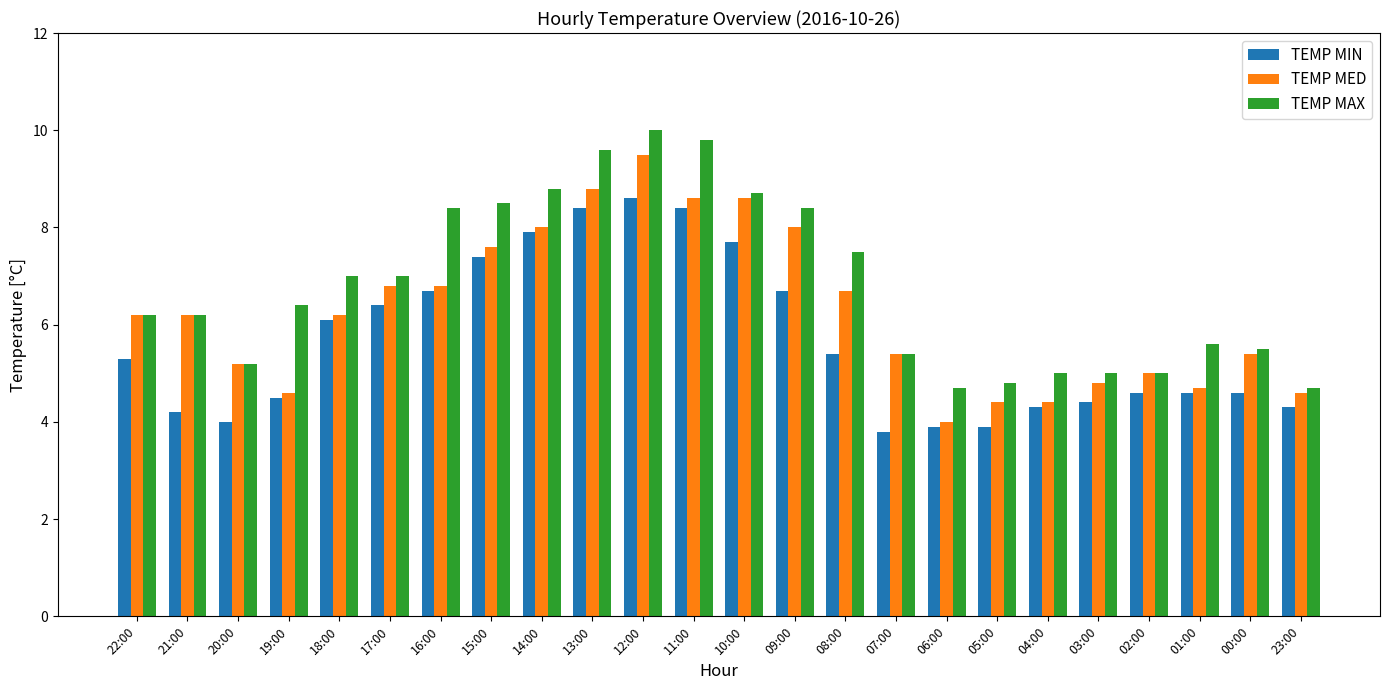

What is the total value across all series at 07:00?

14.6